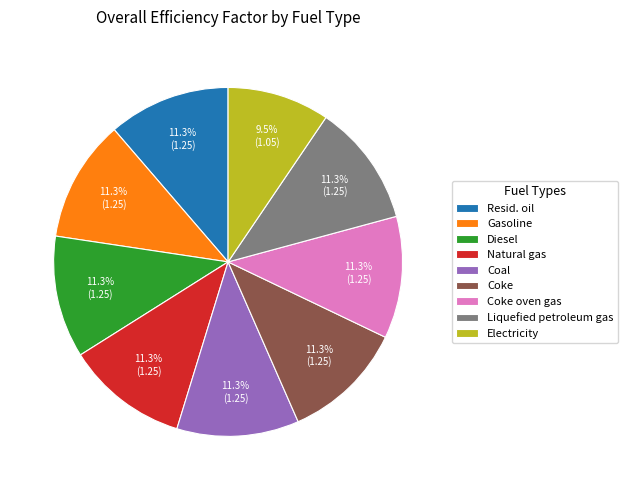

What percentage is NOT represented by Natural gas?

88.7%